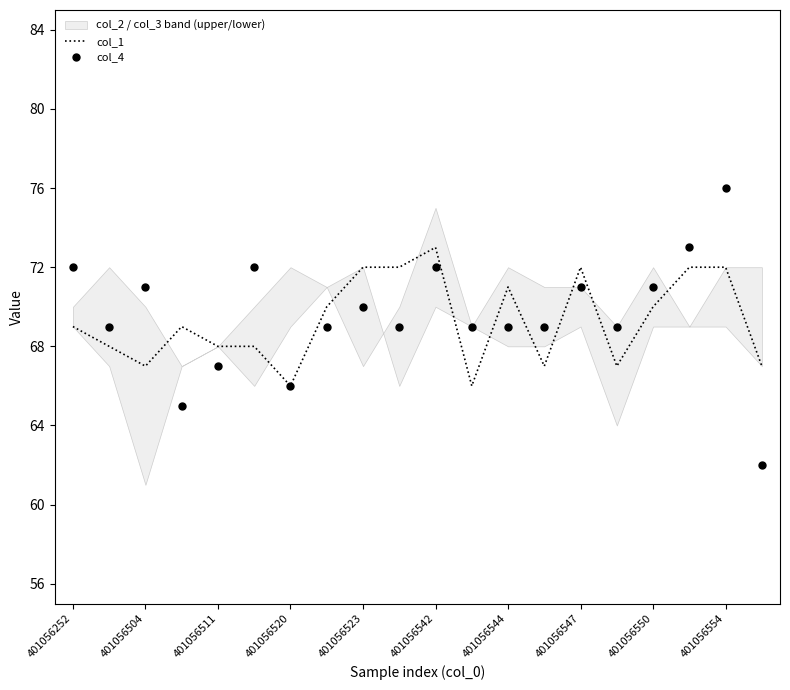

How many times do col_4 and col_1 cross each other?

8